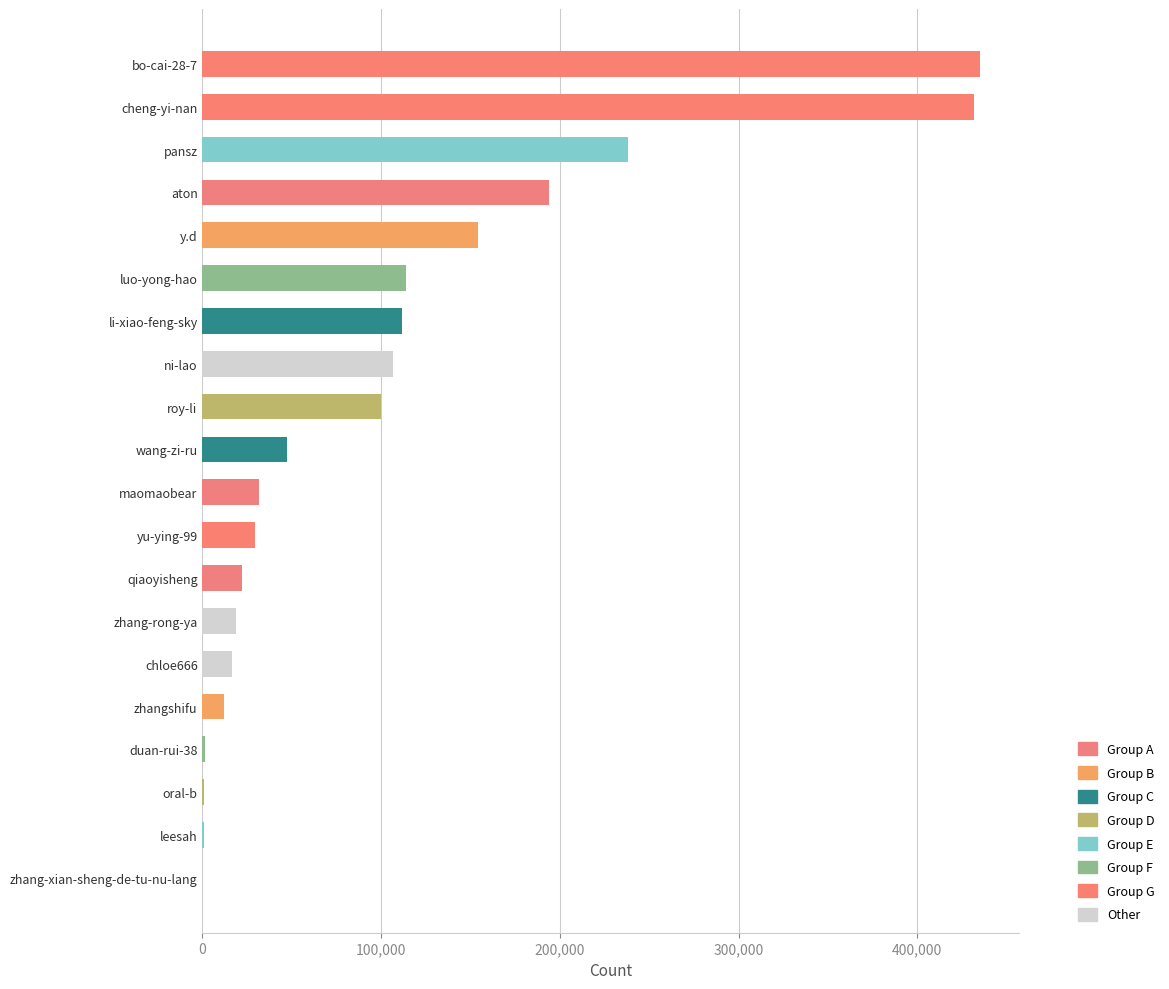

What is the ratio of the value at luo-yong-hao to the value at cheng-yi-nan?

0.3